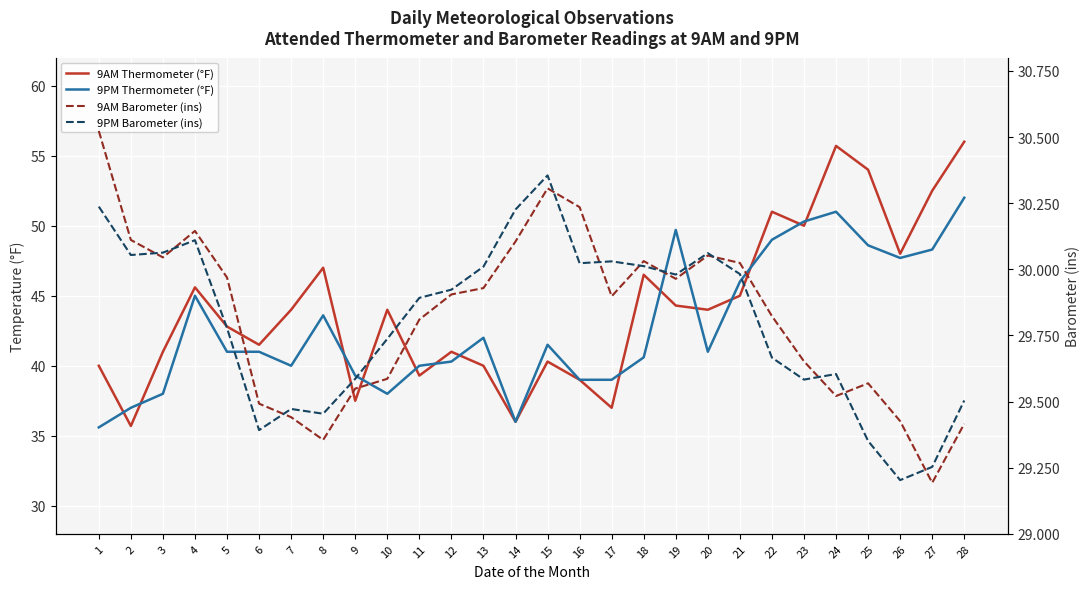

What is the maximum value shown in the chart?

56.0